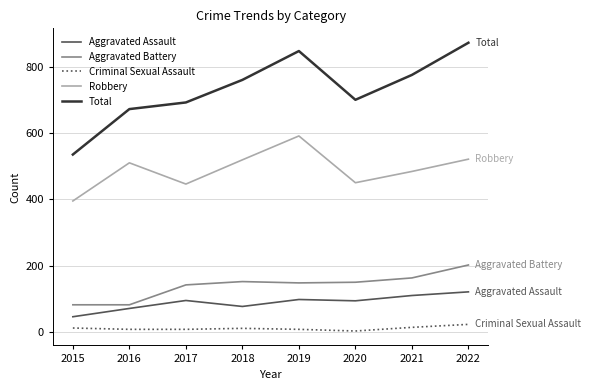

Which category has the highest value across all series?

2022